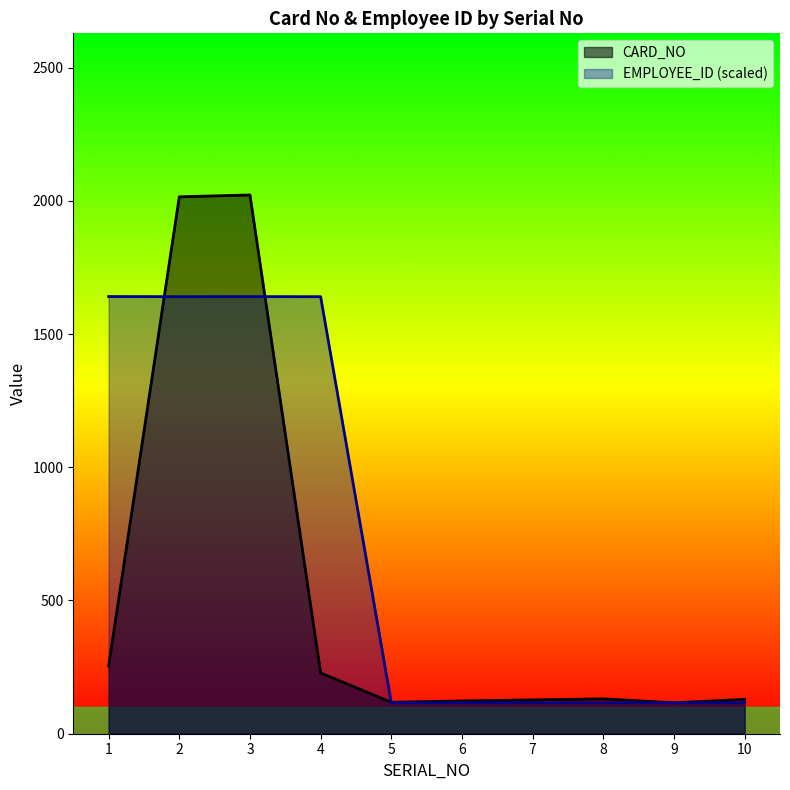

What are all the series names shown in the legend?

CARD_NO, EMPLOYEE_ID (scaled)